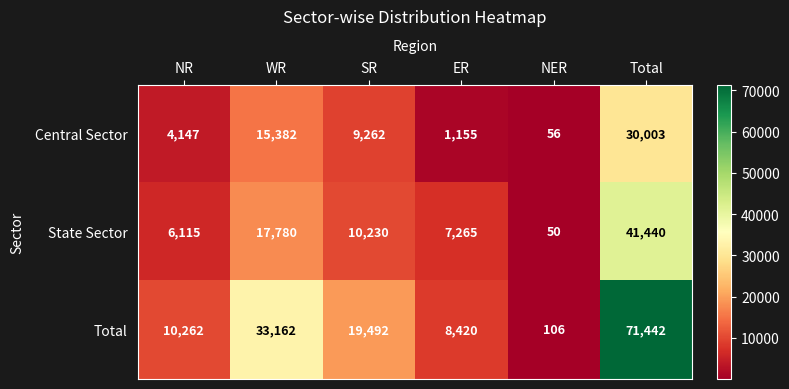

What is the approximate value of Total at SR, to the nearest 100?

19500